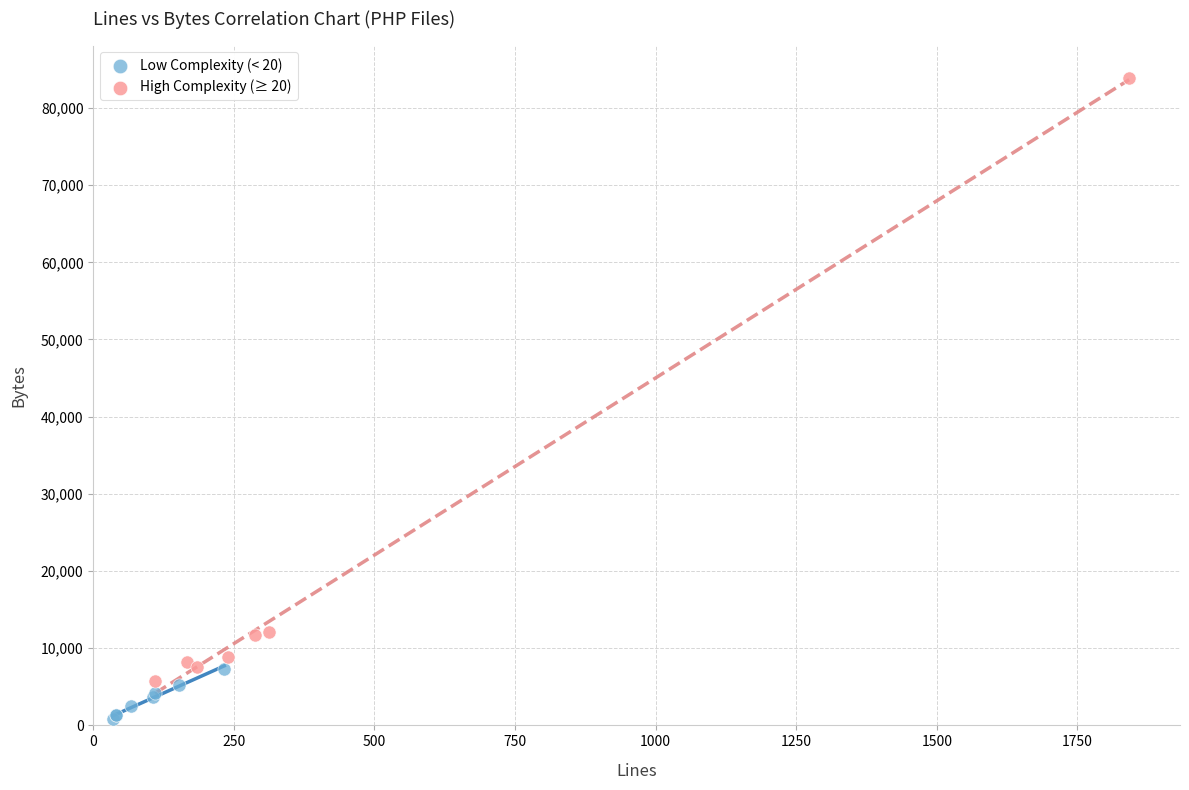

Which series contains the lowest Y value?

Low Complexity (< 20)